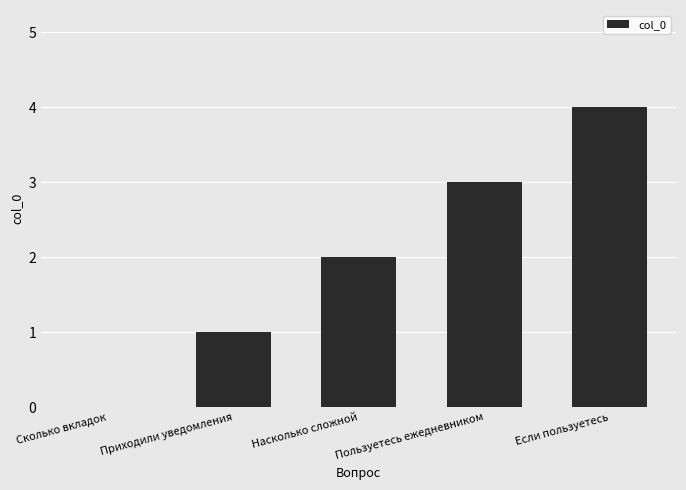

What is the sum of all values?

10